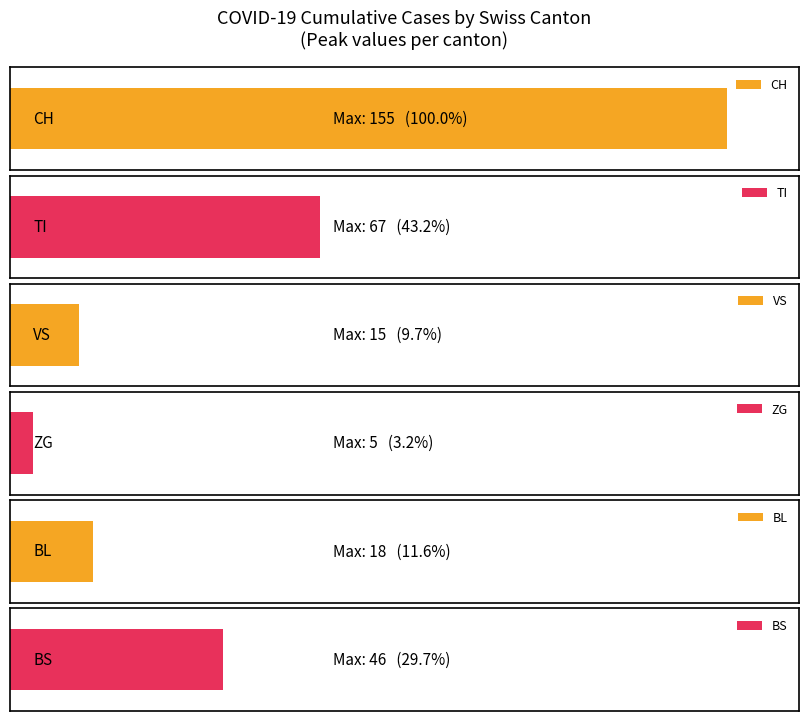

True or false: ZG has a value of 2 at 2020-03-20.

False